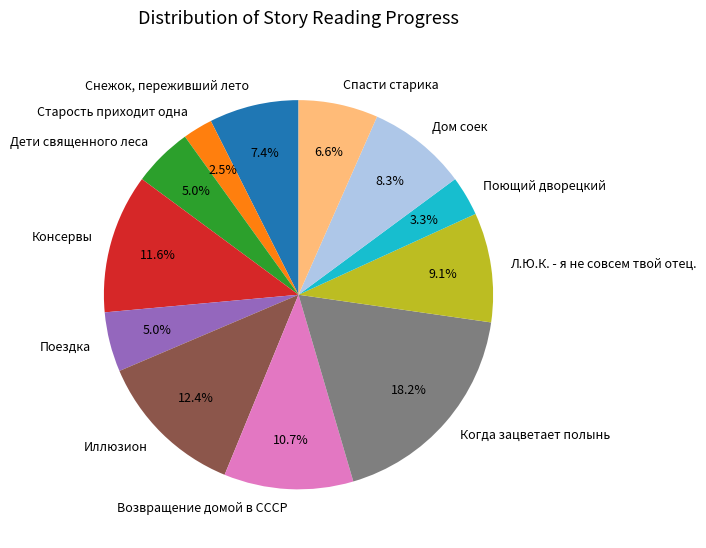

Approximately how many times larger is the value at Когда зацветает полынь compared to Л.Ю.К. - я не совсем твой отец.?

2.0